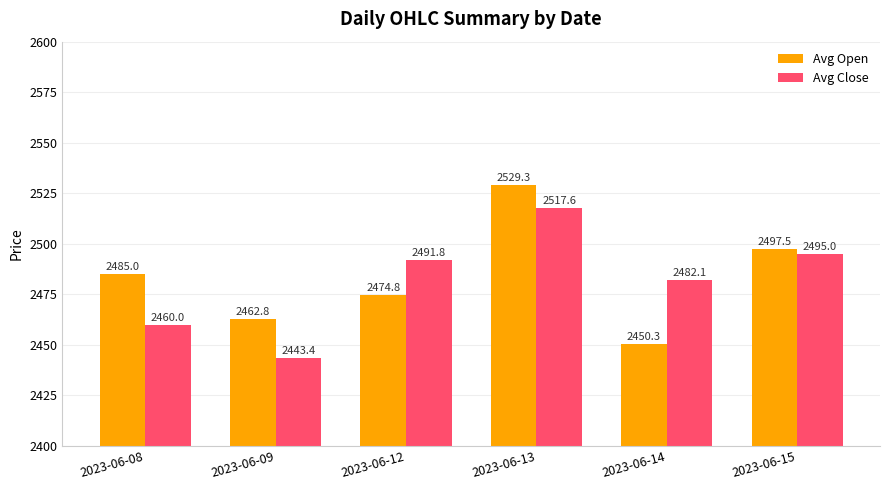

True or false: Avg Open has a value of 2529.3 at 2023-06-13.

True